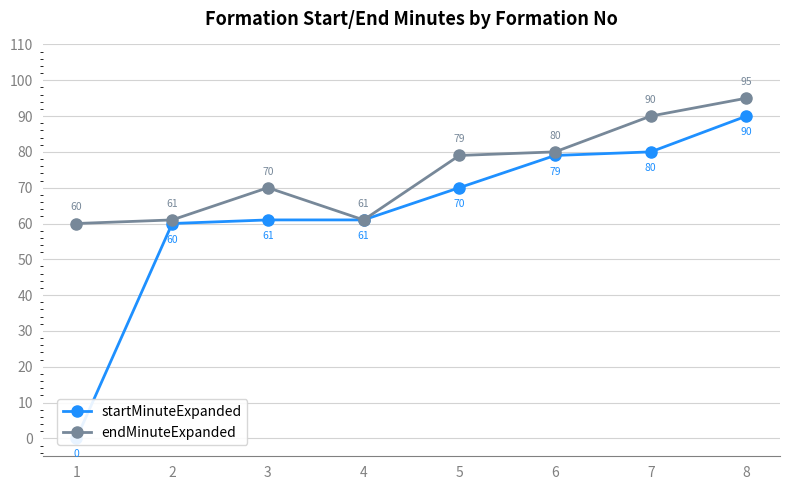

Reading left to right, transcribe all the data shown in this chart.

startMinuteExpanded: 0	60	61	61	70	79	80	90
endMinuteExpanded: 60	61	70	61	79	80	90	95